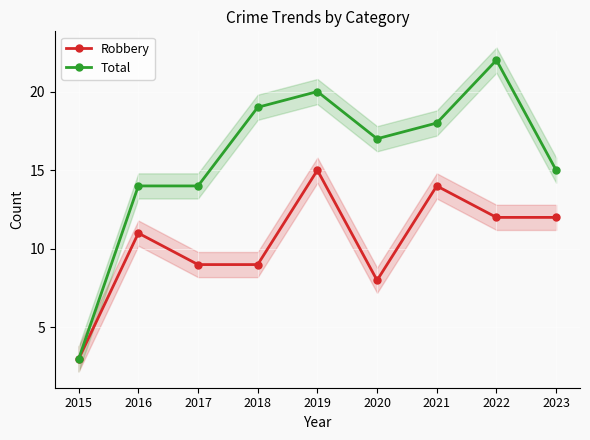

Rank the series by their average value, from highest to lowest.

Total, Robbery